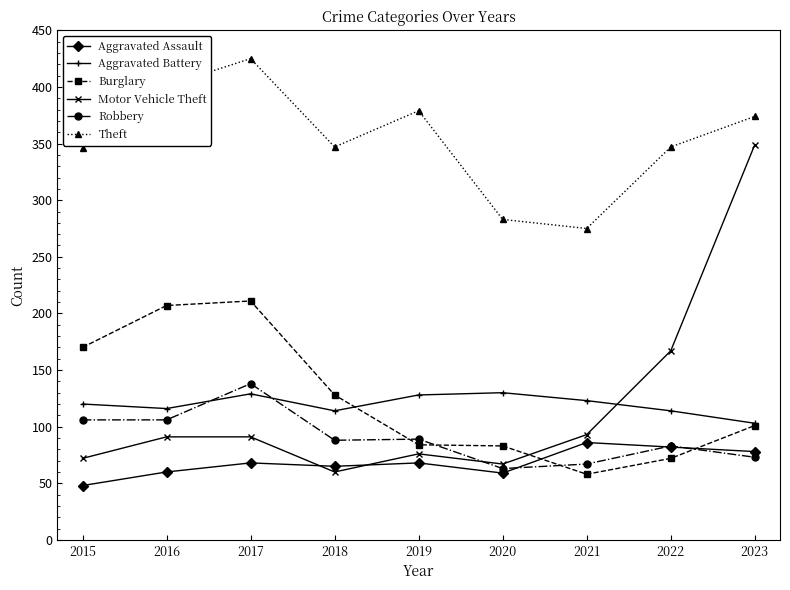

What is the maximum value for Aggravated Battery?

130